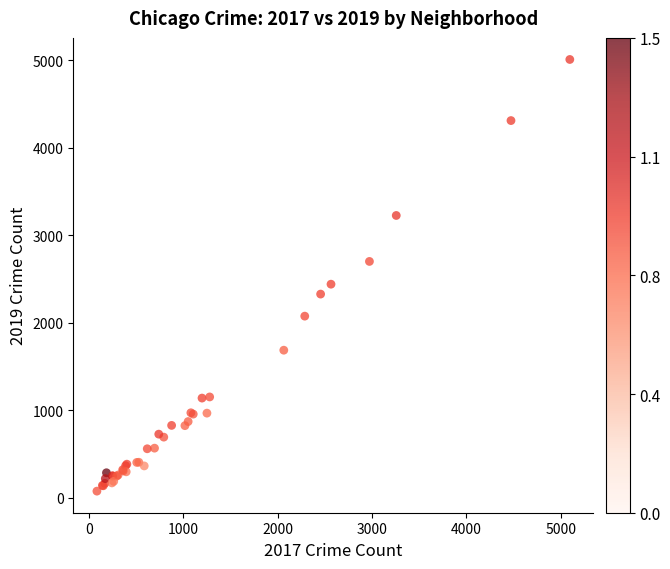

What Y value in the scatter plot is closest to 2542?

2441